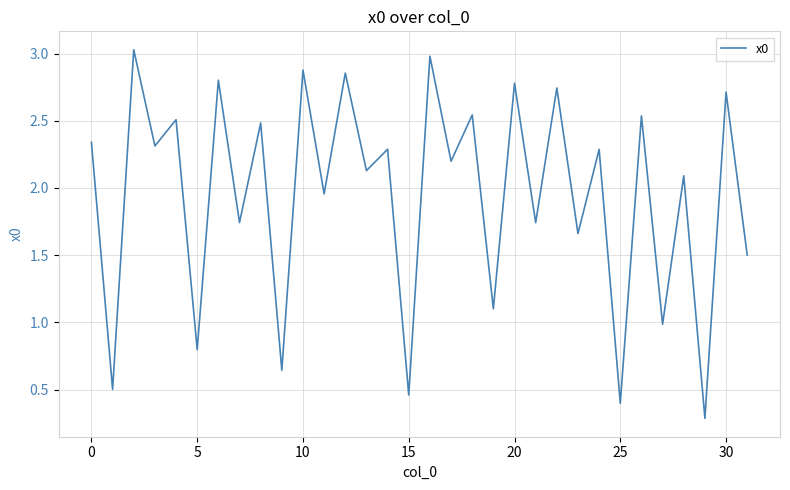

What is the greatest value displayed?

3.0